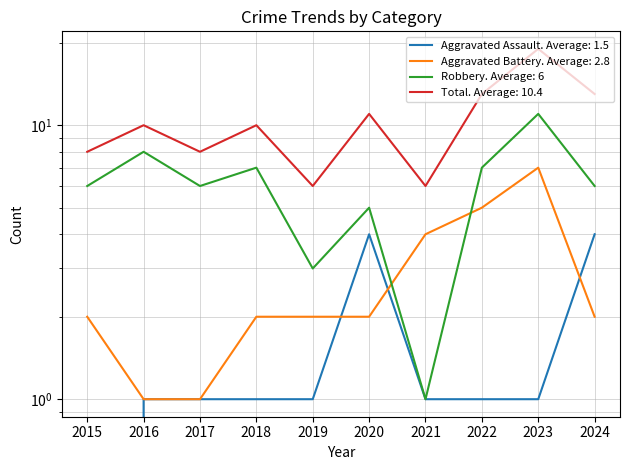

At which label does Aggravated Battery first exceed 2?

2021